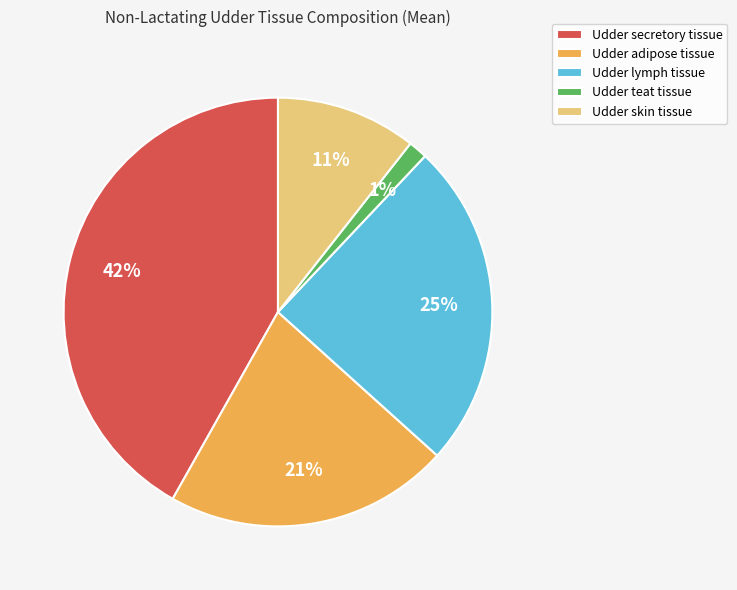

Does any single category account for the majority?

No